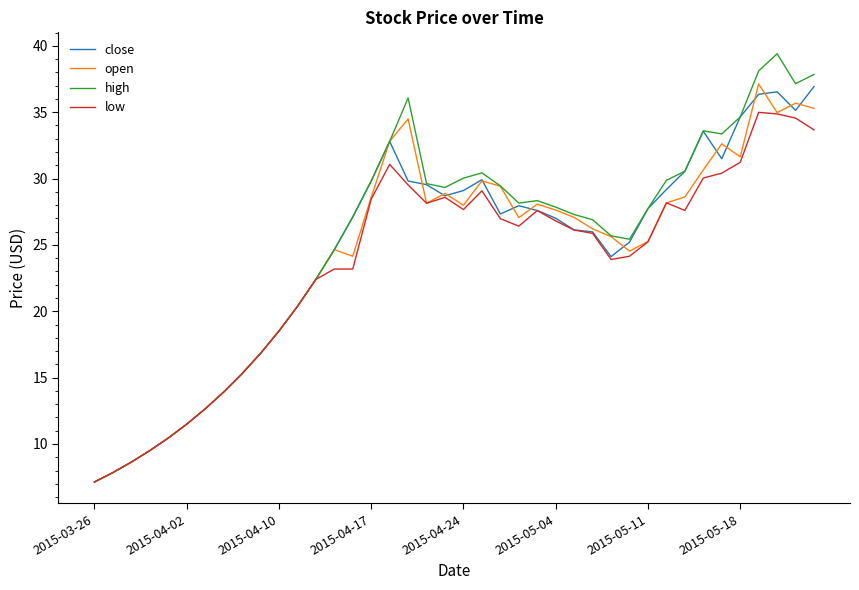

What is the minimum value shown in the chart?

7.1